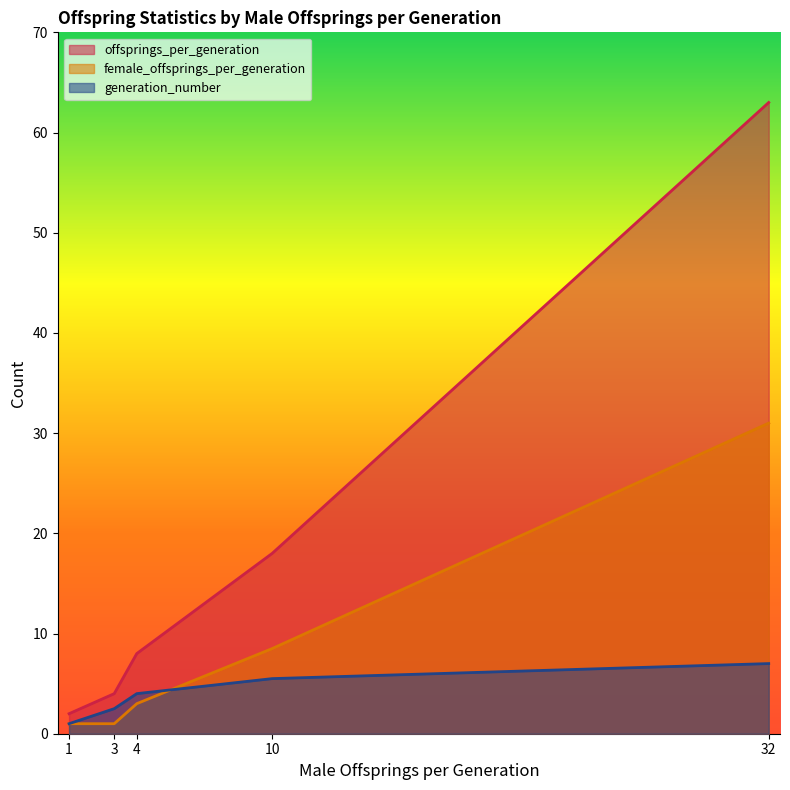

True or false: generation_number has more than 0 points higher than both neighbors.

False